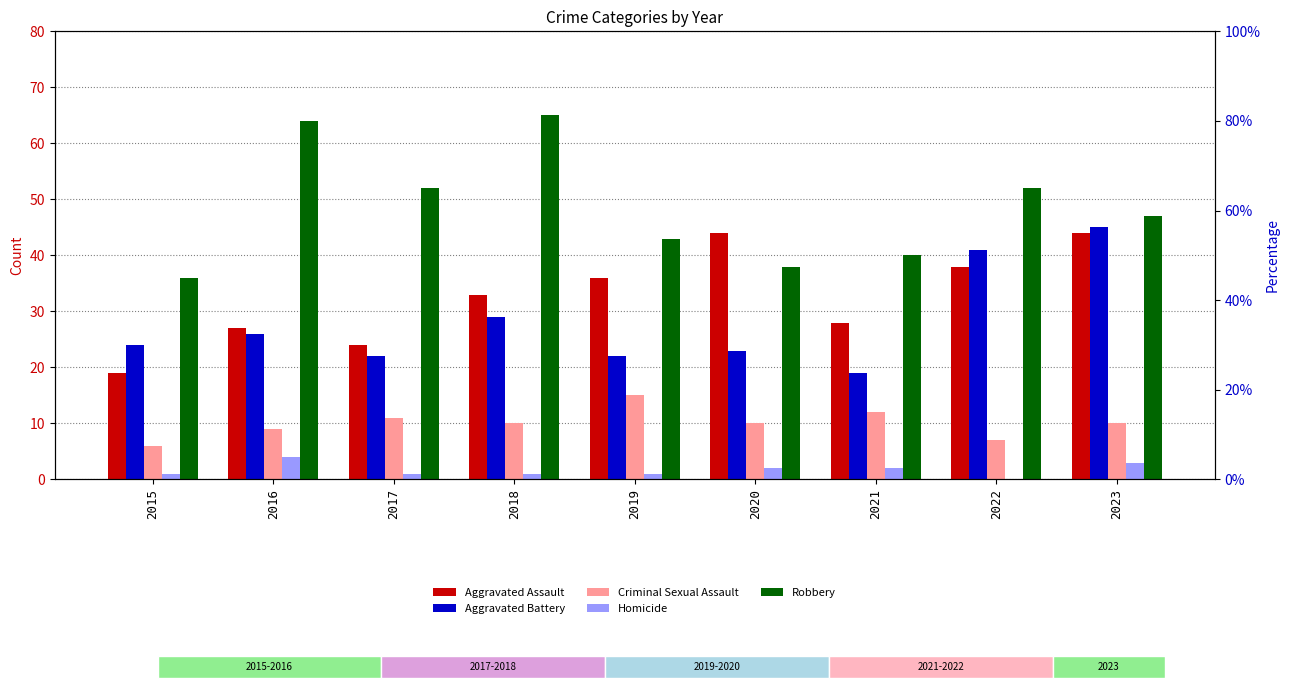

Reading left to right, extract all data points from this chart.

Aggravated Assault: 2015=19	2016=27	2017=24	2018=33	2019=36	2020=44	2021=28	2022=38	2023=44
Aggravated Battery: 2015=24	2016=26	2017=22	2018=29	2019=22	2020=23	2021=19	2022=41	2023=45
Criminal Sexual Assault: 2015=6	2016=9	2017=11	2018=10	2019=15	2020=10	2021=12	2022=7	2023=10
Homicide: 2015=1	2016=4	2017=1	2018=1	2019=1	2020=2	2021=2	2022=0	2023=3
Robbery: 2015=36	2016=64	2017=52	2018=65	2019=43	2020=38	2021=40	2022=52	2023=47